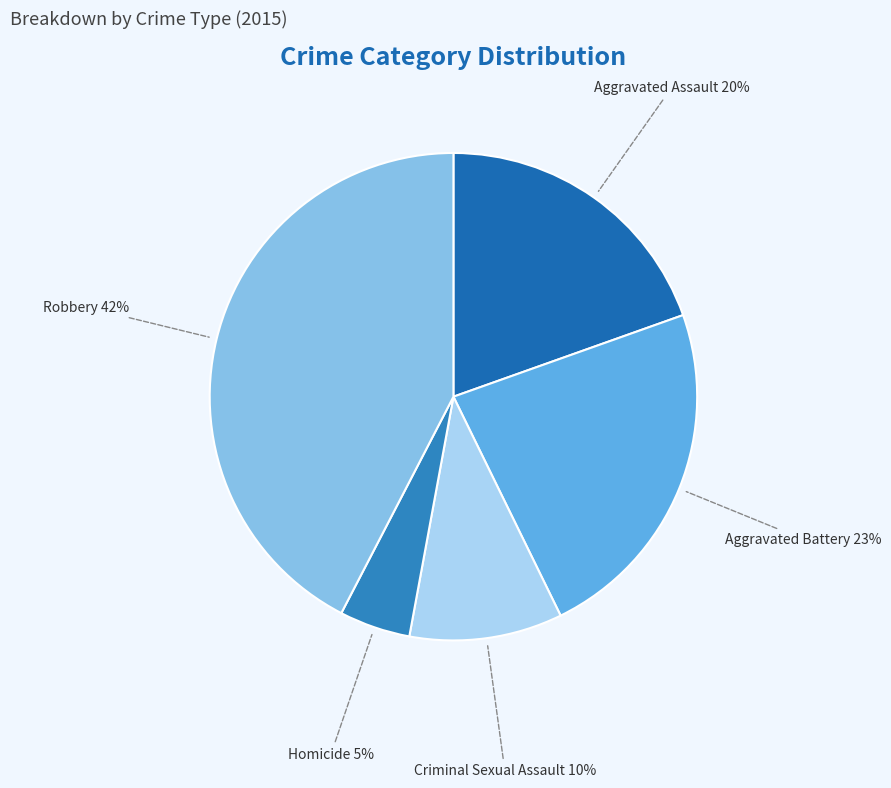

Which category has the biggest portion of the pie?

Robbery